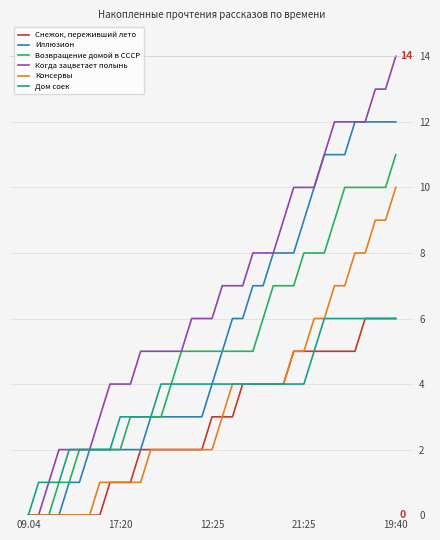

What is the maximum value shown in the chart?

14